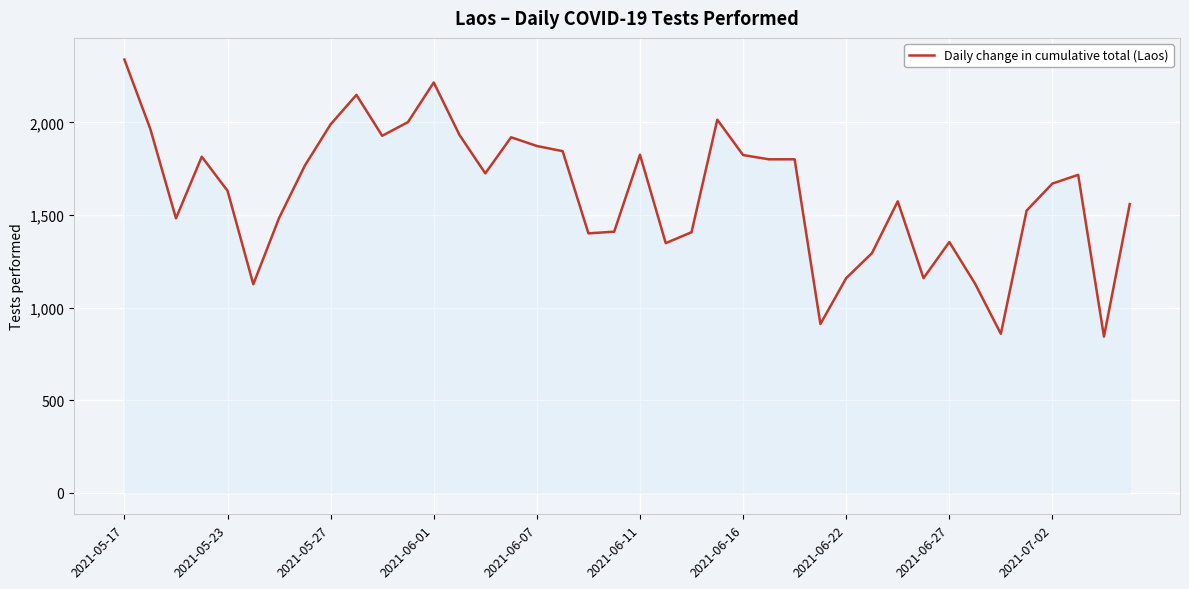

What is the greatest value displayed?

2340